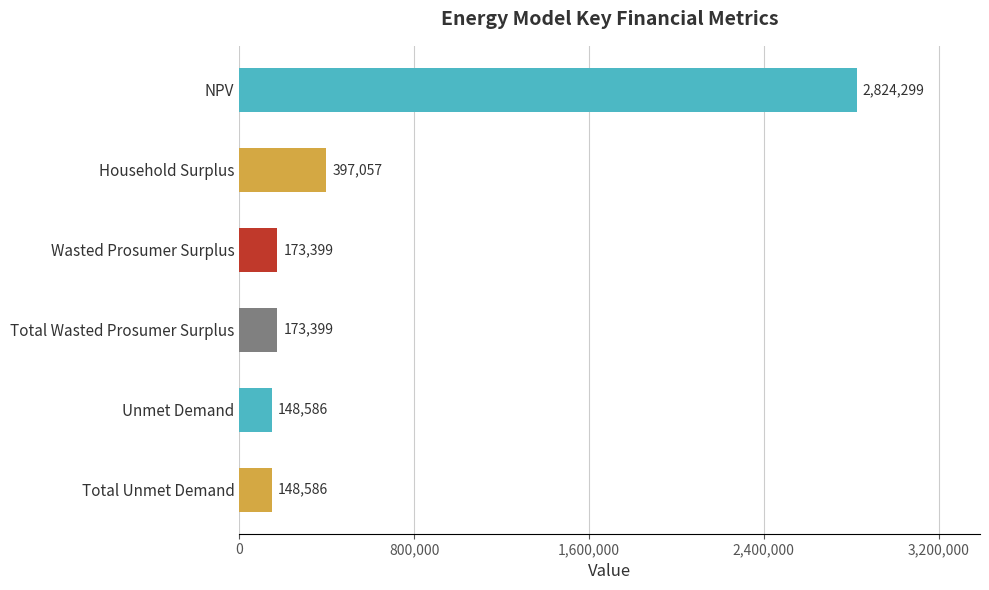

What position from the bottom is Wasted Prosumer Surplus?

4